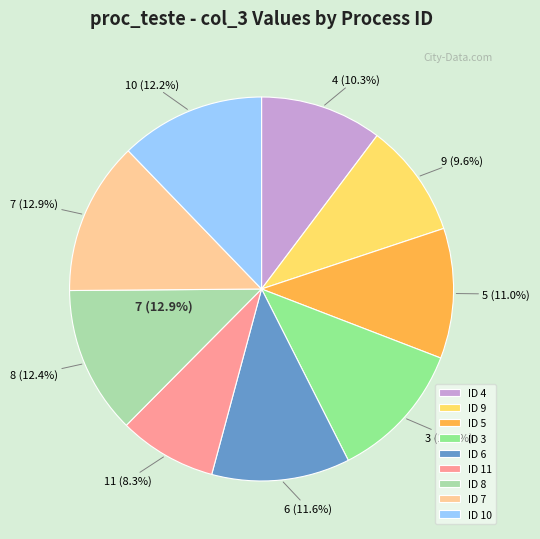

Which slice is the largest?

7